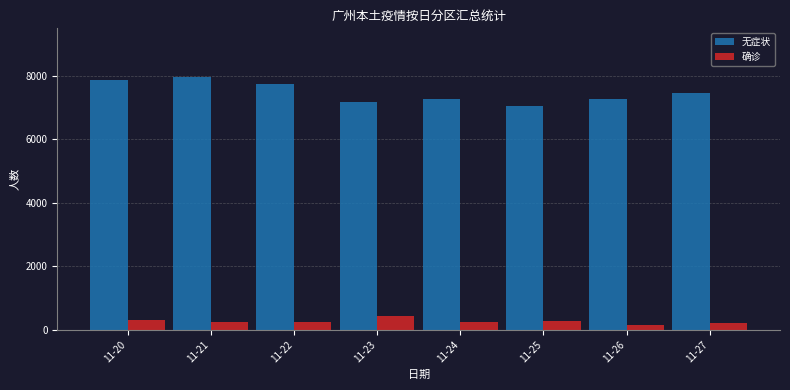

What is the total value across all series at 11-25?

7329